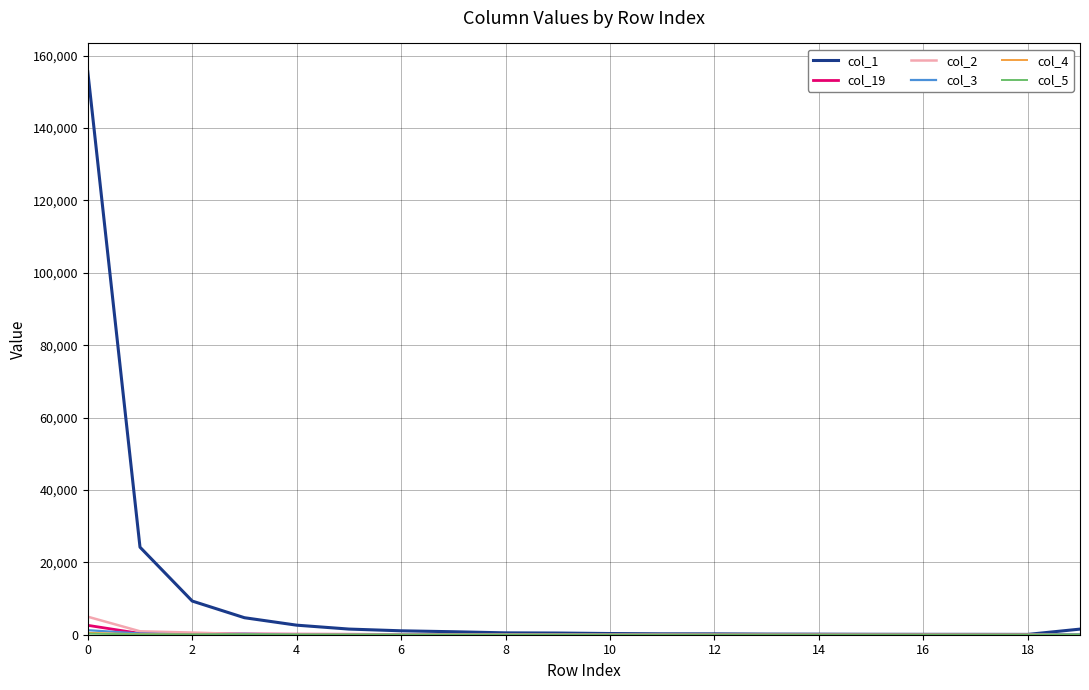

Which series has the largest total across all categories?

col_1